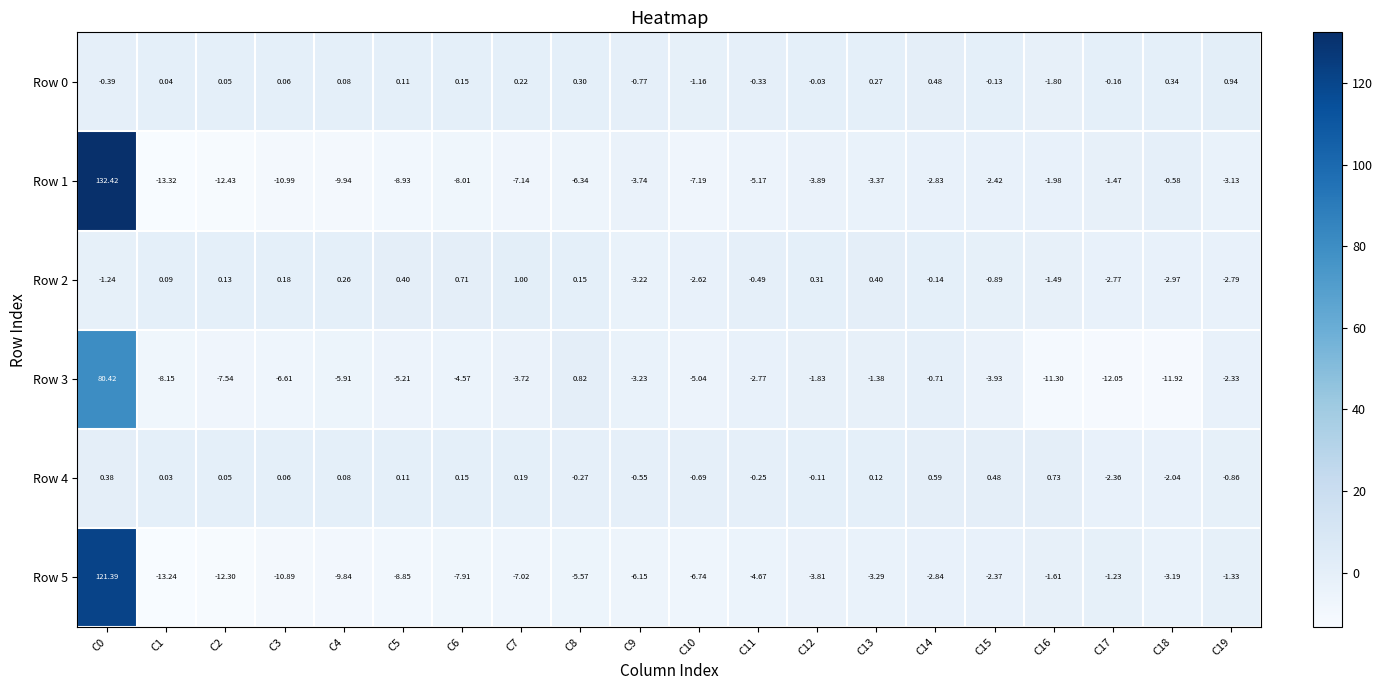

Is the value of Row 1 at C8 greater than the value of Row 2 at C0?

No